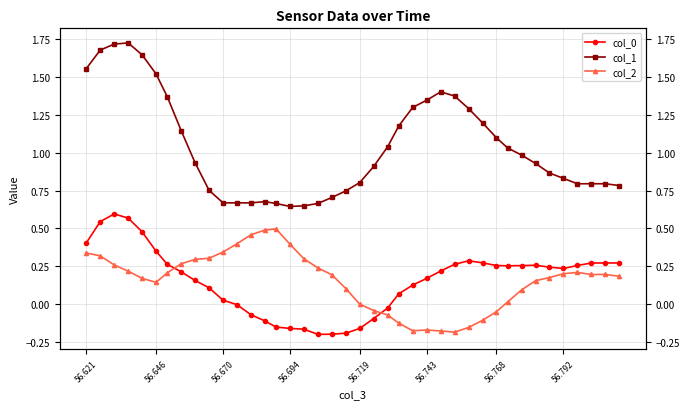

After their last crossing, which series has the higher values: col_0 or col_2?

col_0